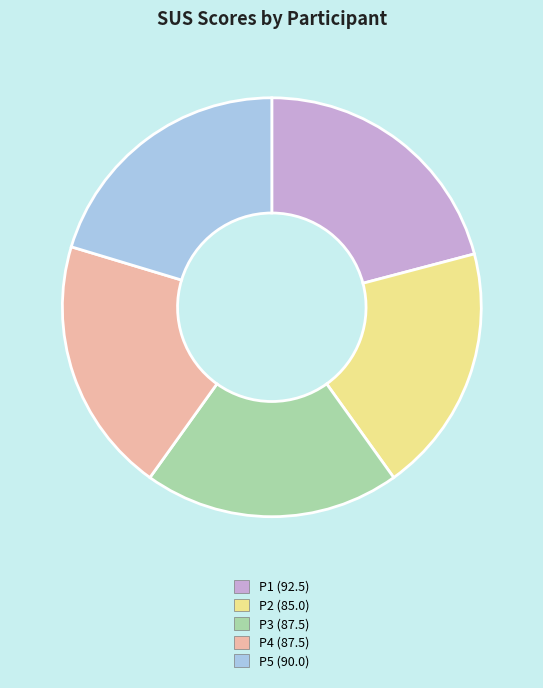

Do P5 (90.0) and P1 (92.5) together represent more than half of the pie?

No